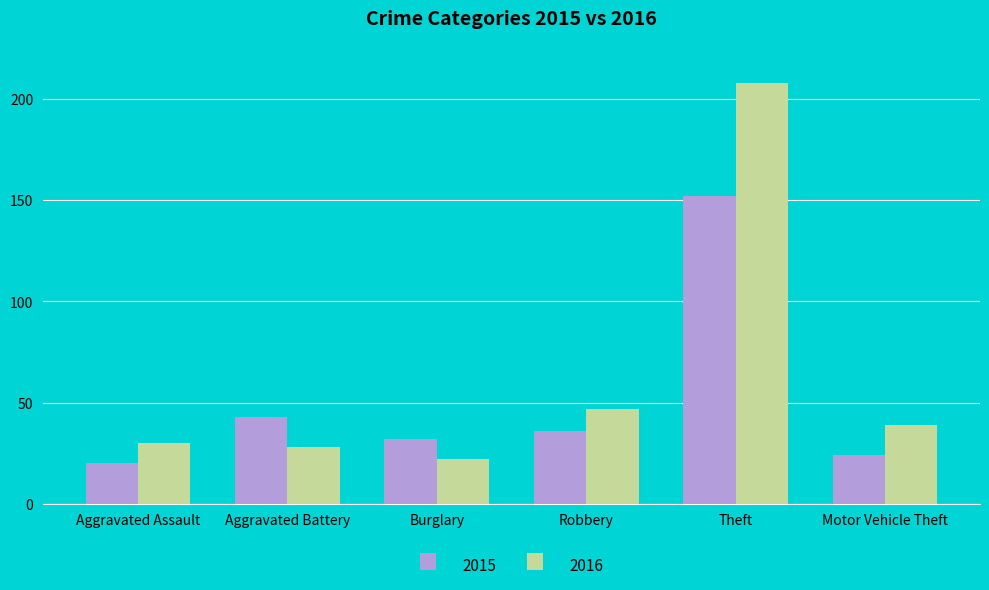

What is the sum of all 2015 values?

307